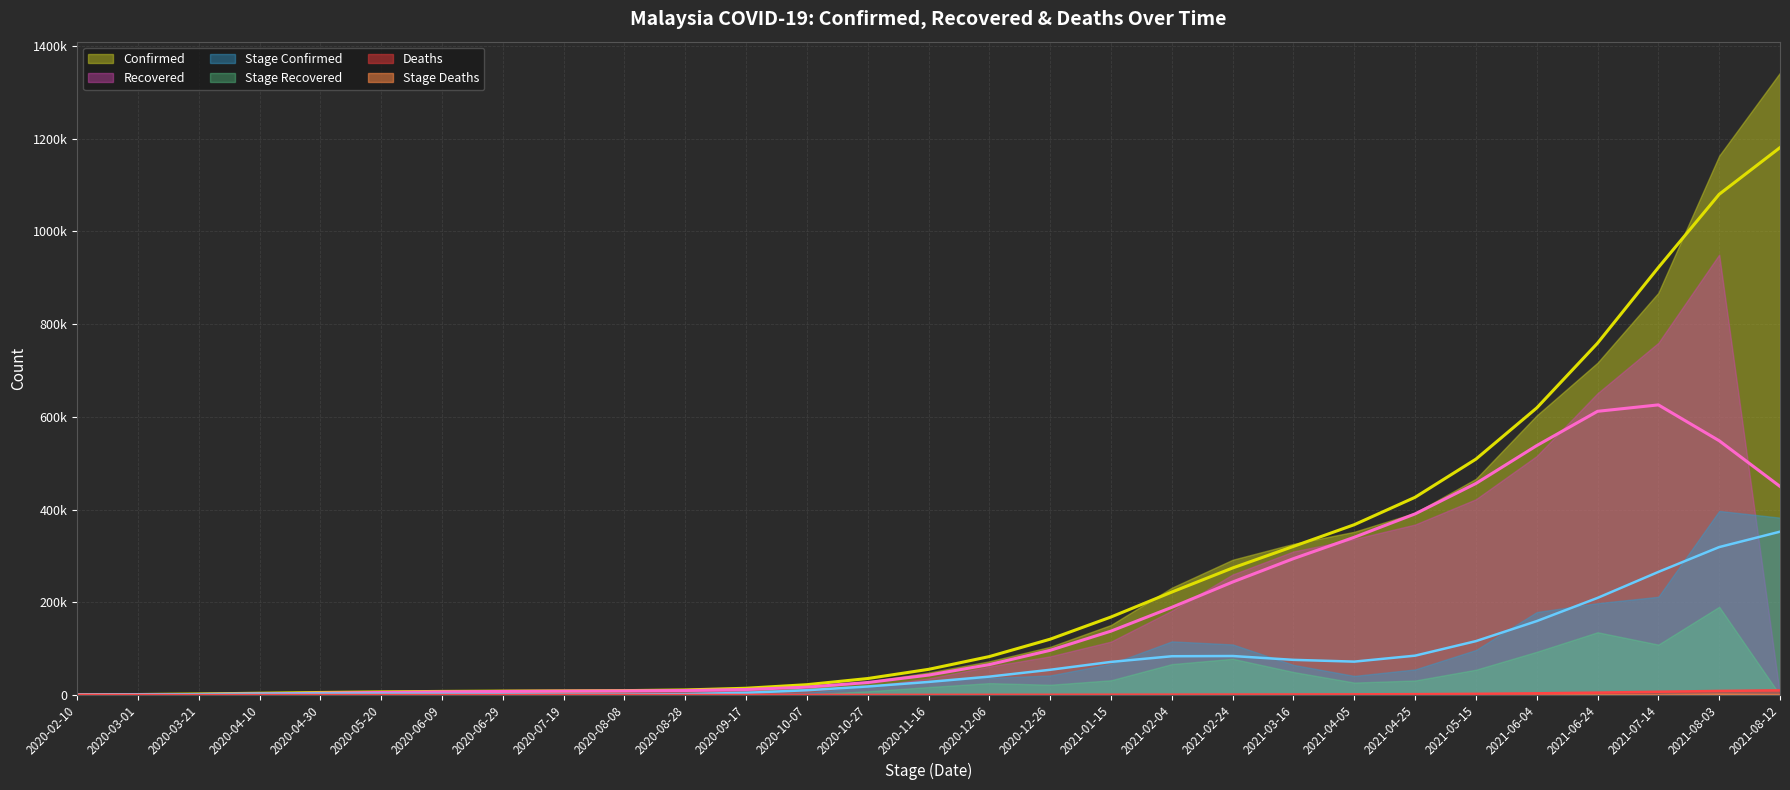

The value of Deaths at 2020-06-29 is 121. True or false?

True